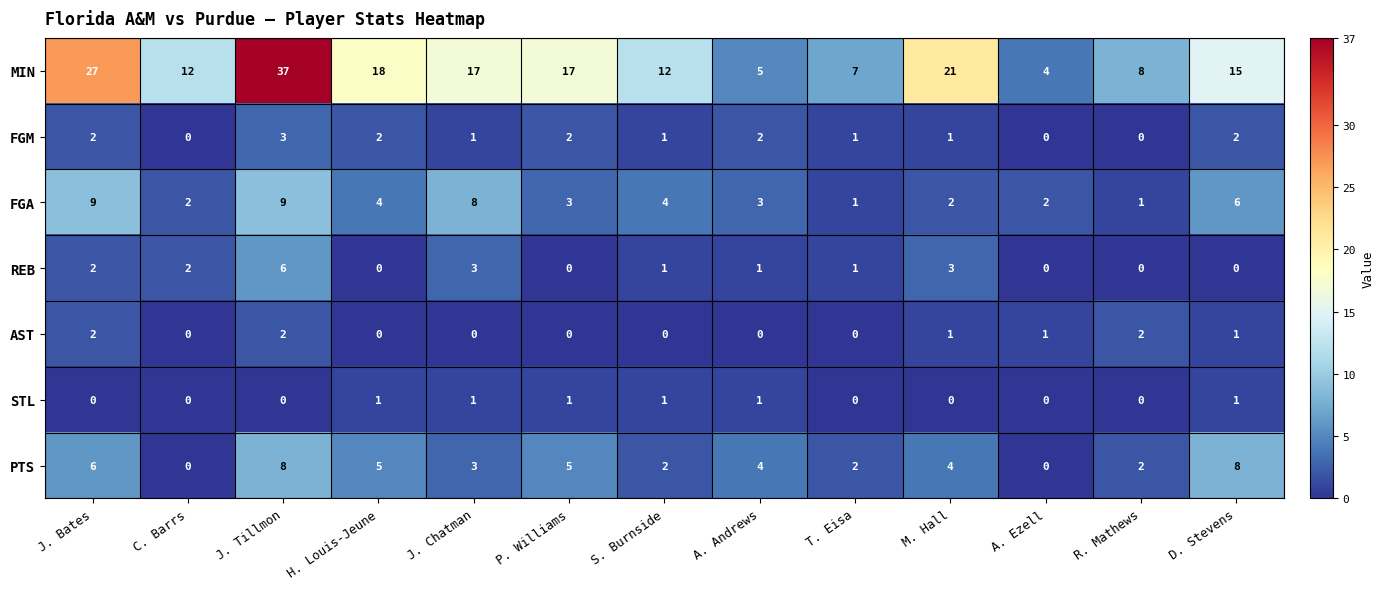

Is it true that PTS equals 6 at A. Andrews?

False